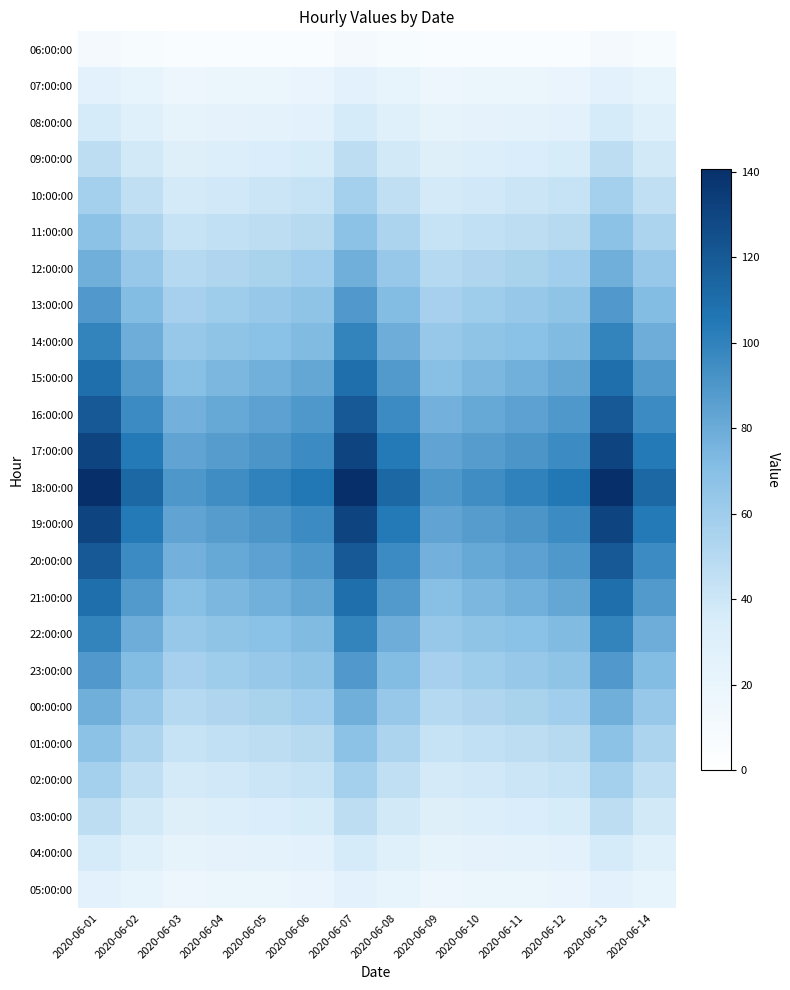

Which has a higher value, 2020-06-10 or 2020-06-05?

2020-06-10